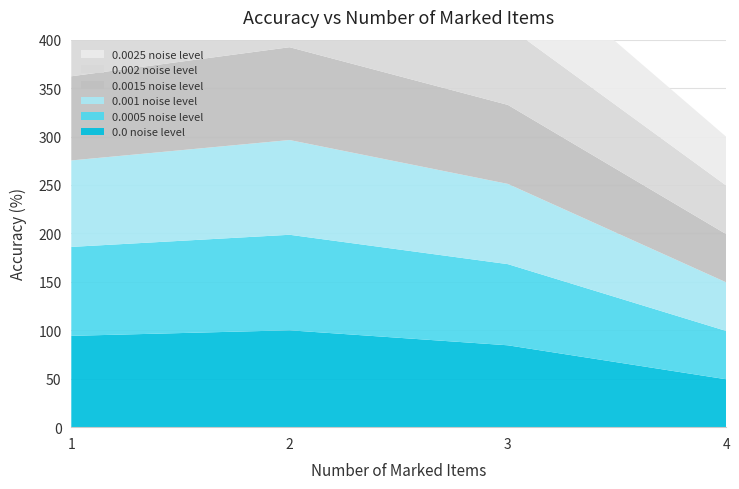

Reading left to right, extract all data points from this chart.

0.0 noise level: 94.3	100.0	84.5	49.4
0.0005 noise level: 91.8	98.6	83.8	49.9
0.001 noise level: 89.2	97.8	82.8	50.2
0.0015 noise level: 86.9	95.8	81.5	49.8
0.002 noise level: 86.5	95.3	81.0	50.1
0.0025 noise level: 82.0	93.6	80.2	50.4